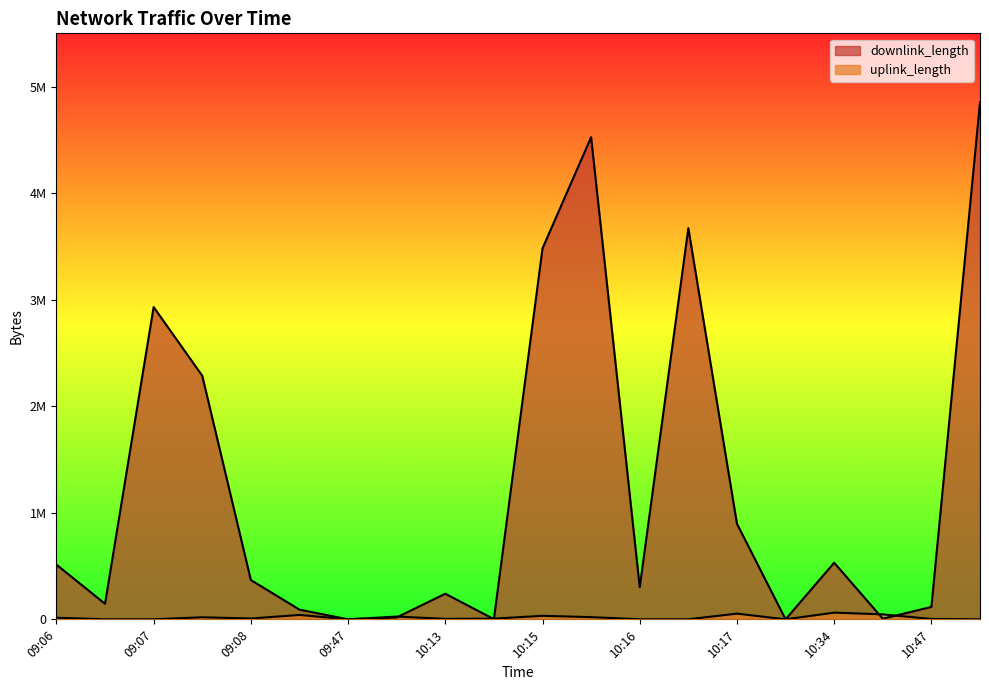

What is the total value across all series at 10:15?

3514156